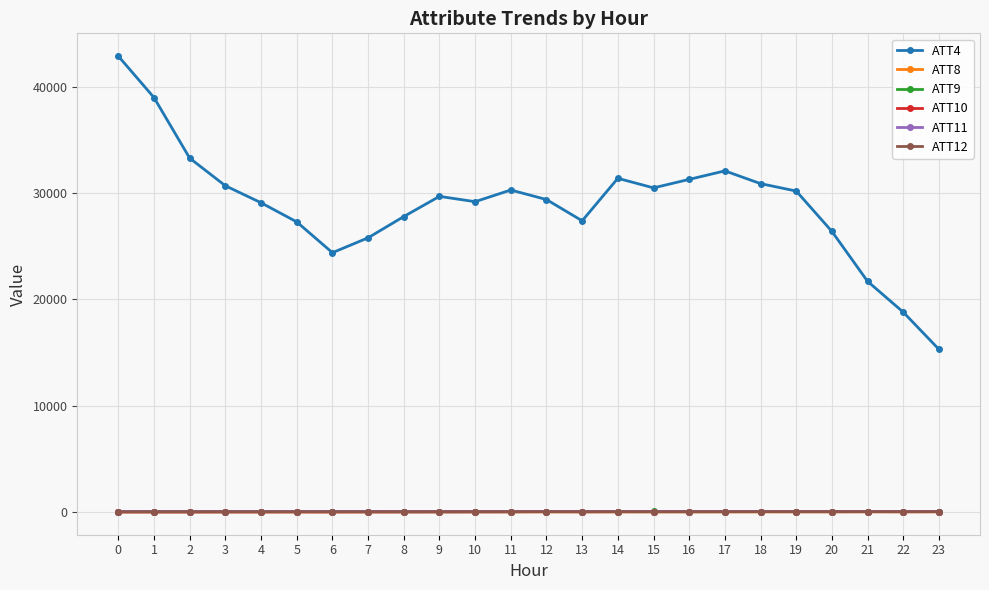

What is the highest value of the ATT12 series?

26.8